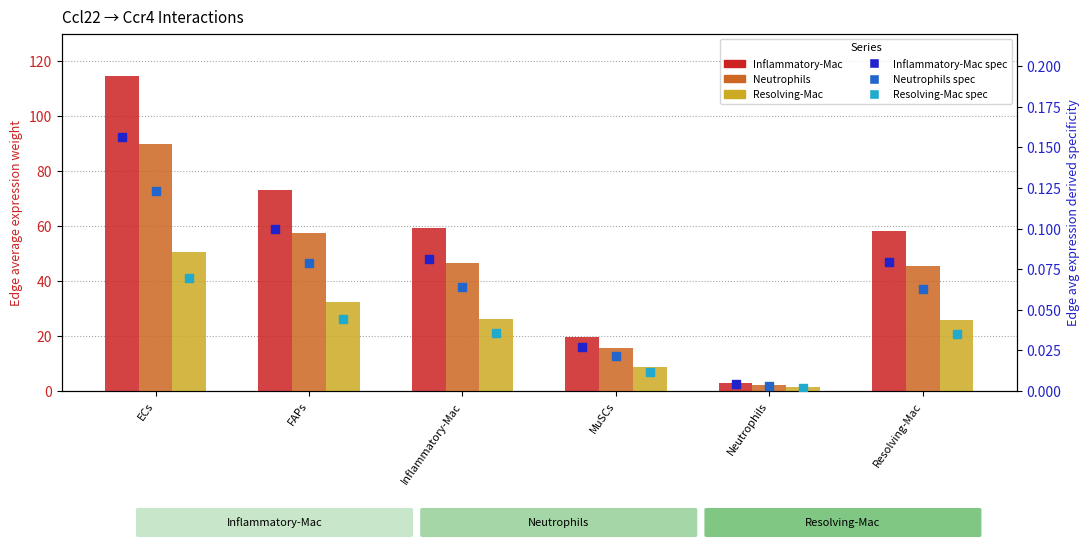

Which series has the largest total across all categories?

Inflammatory-Mac